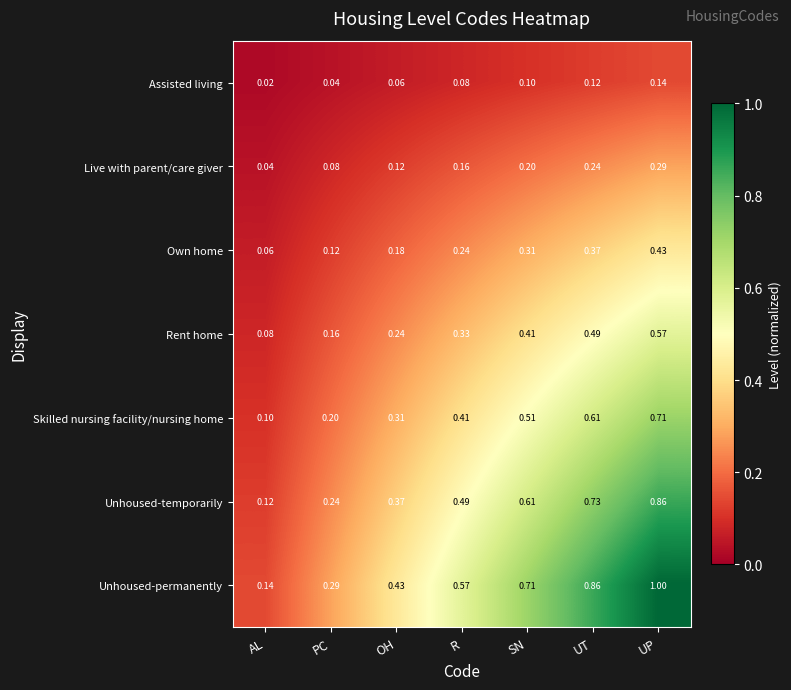

Rank the series by their average value, from highest to lowest.

Unhoused-permanently, Unhoused-temporarily, Skilled nursing facility/nursing home, Rent home, Own home, Live with parent/care giver, Assisted living